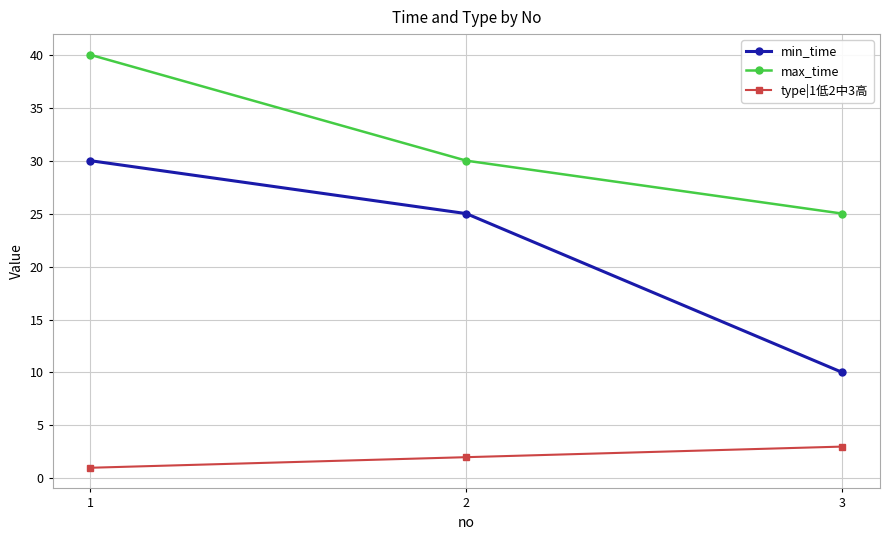

How many lines are shown in the chart?

3